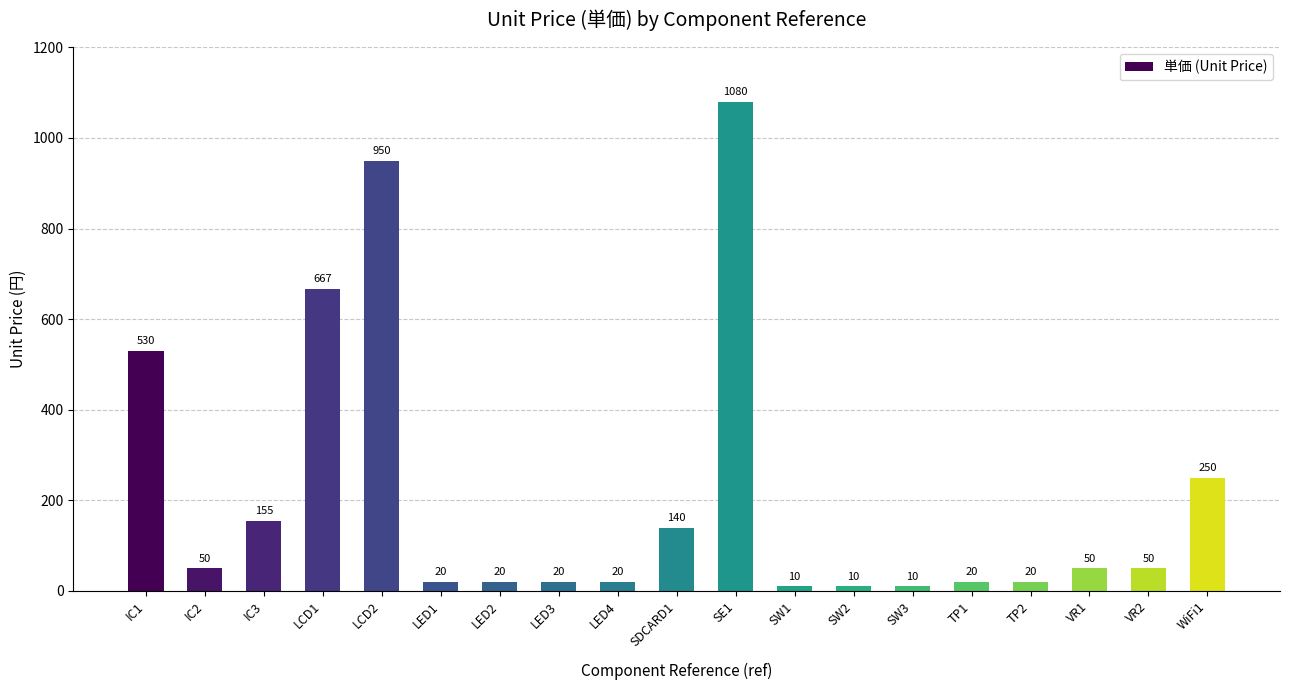

What is the value of the 6th bar from the left?

20